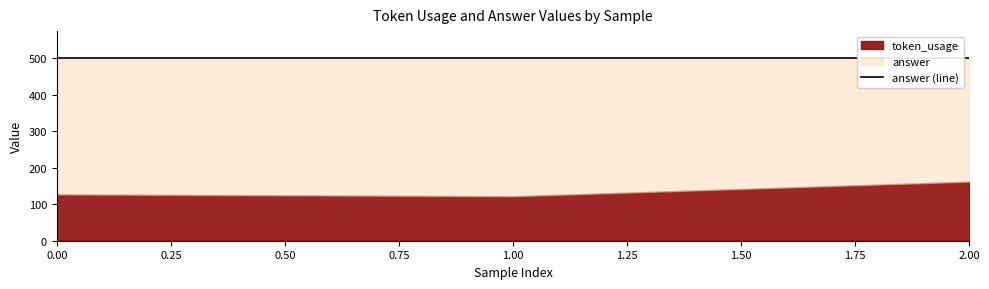

What is the greatest value displayed?

500